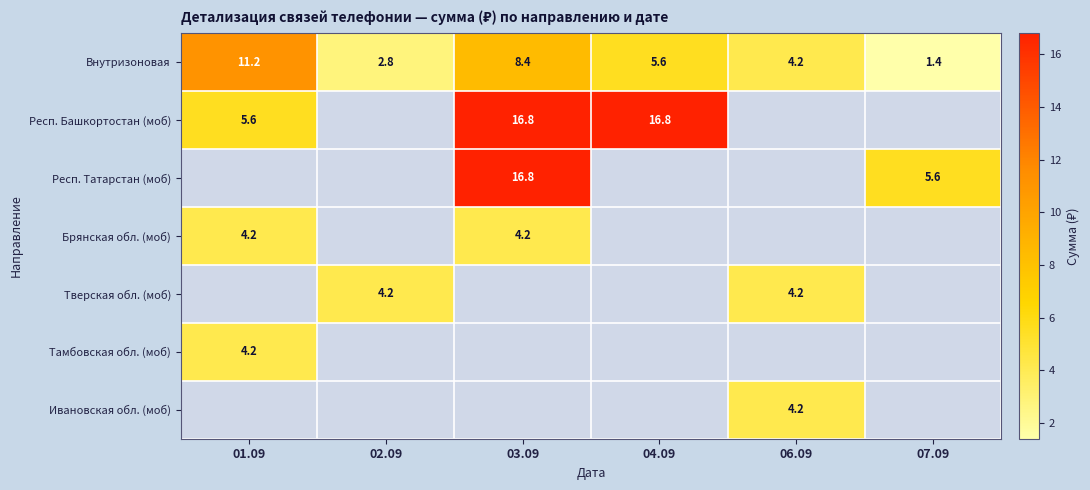

What is the approximate value of Внутризоновая at 03.09?

8.4